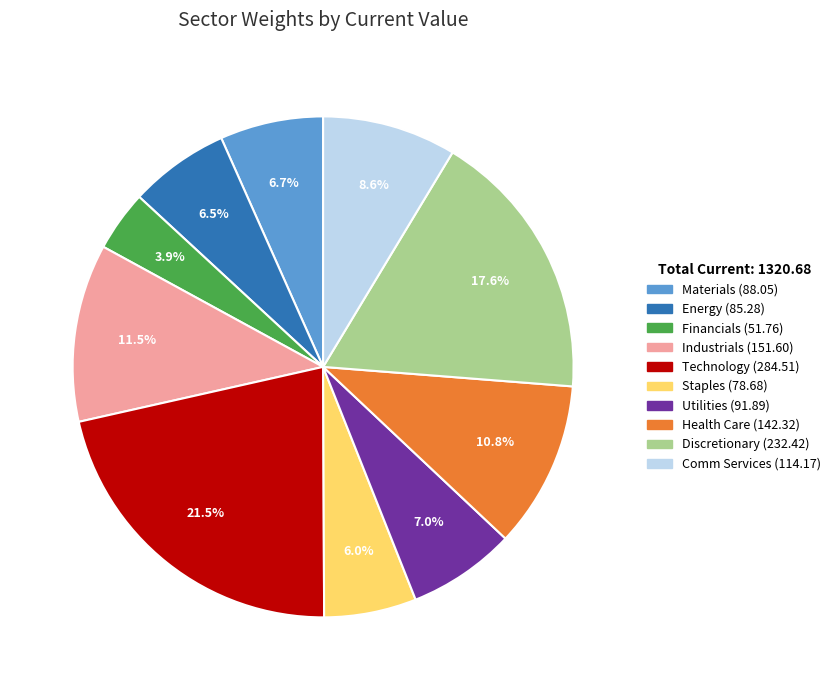

How many segments does this pie chart have?

10